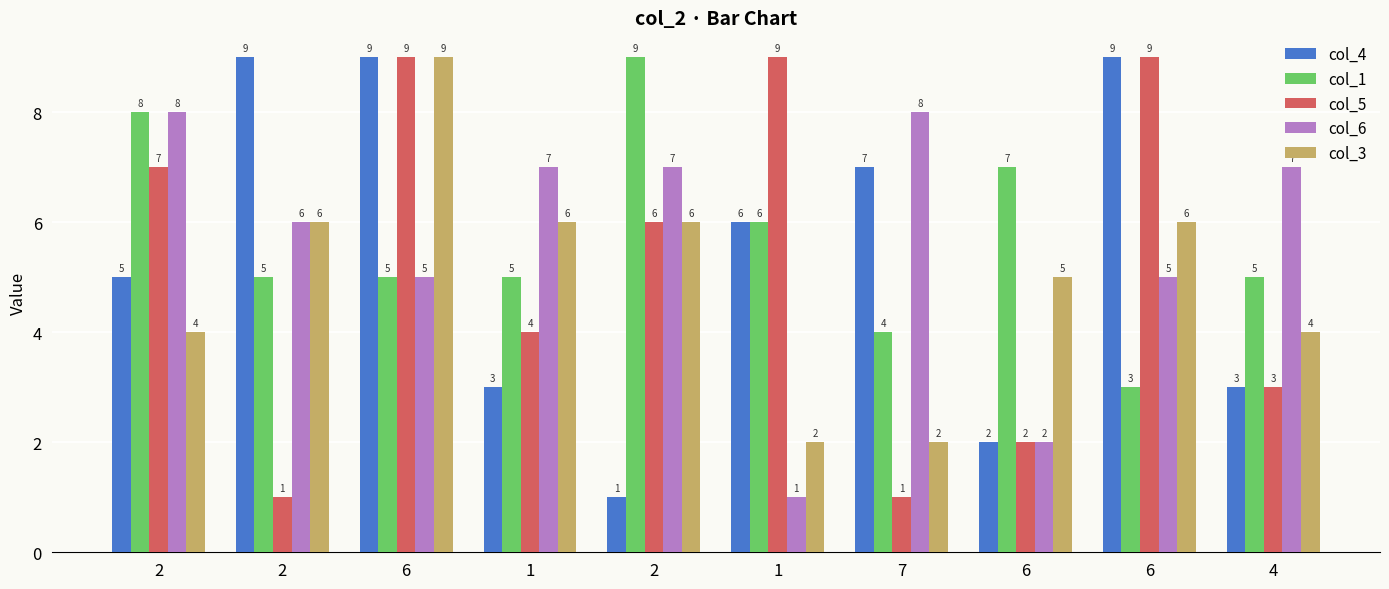

The col_4 series shows 5 at 4. True or false?

False